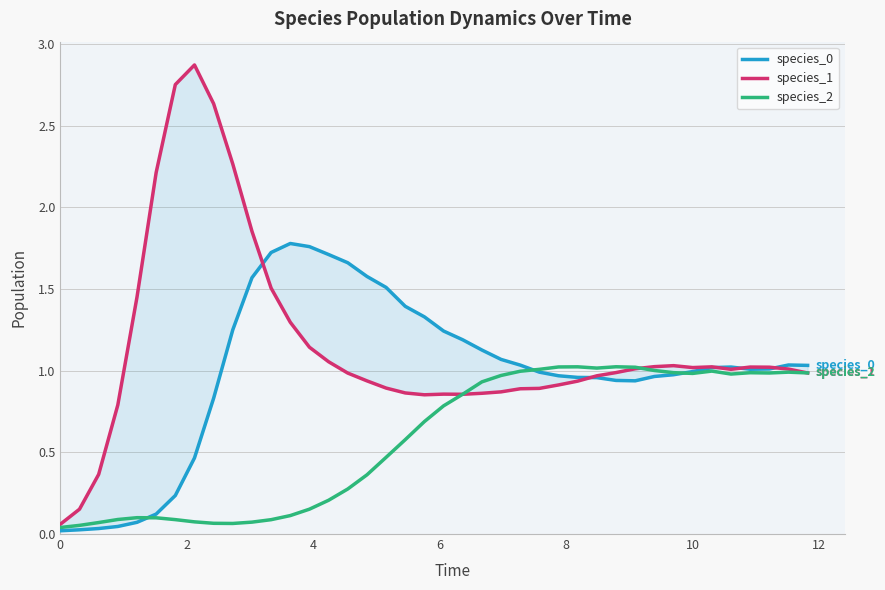

What is the maximum value for species_2?

1.0